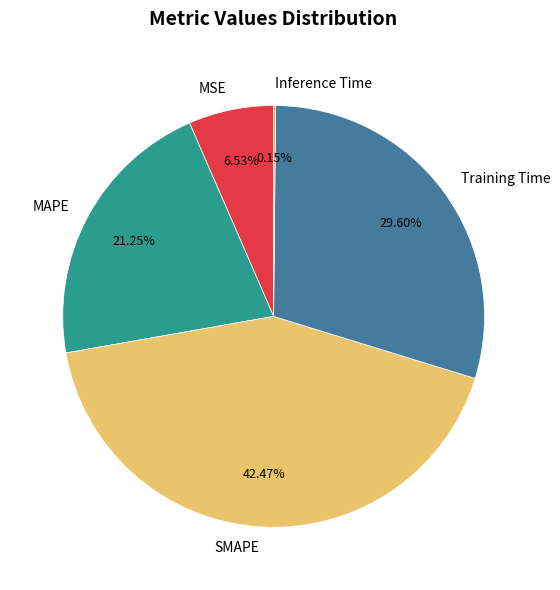

Is the sum of MSE and MAPE greater than half?

No